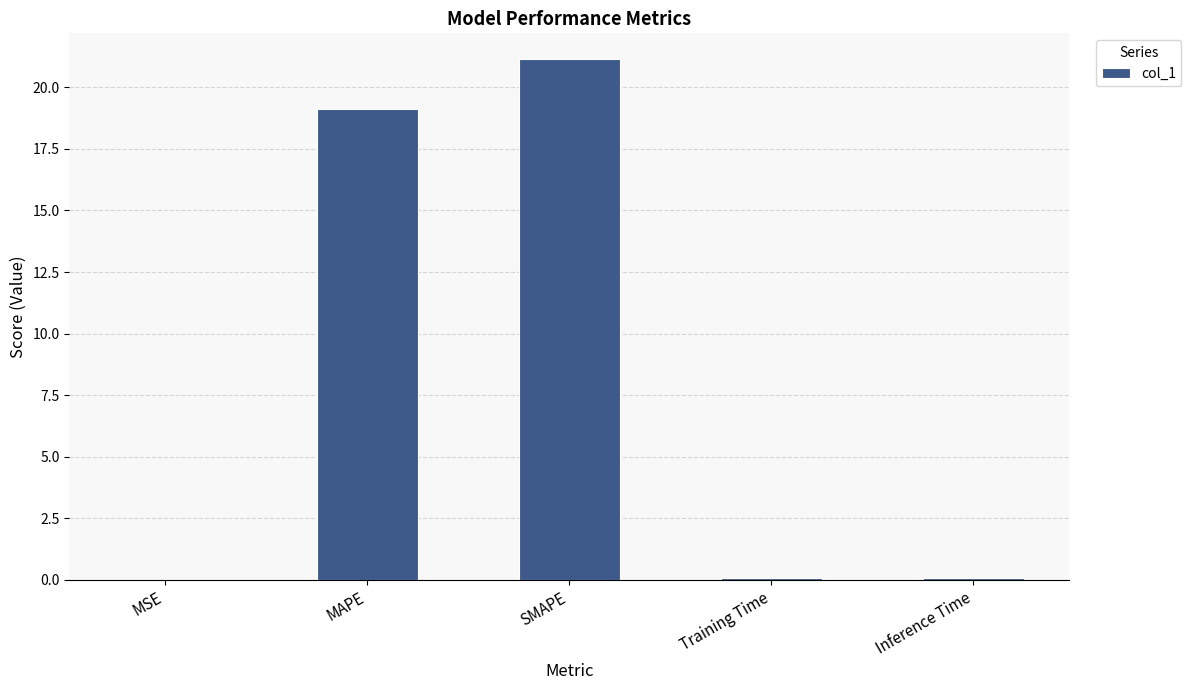

What is the change in value from MAPE to SMAPE?

+2.0